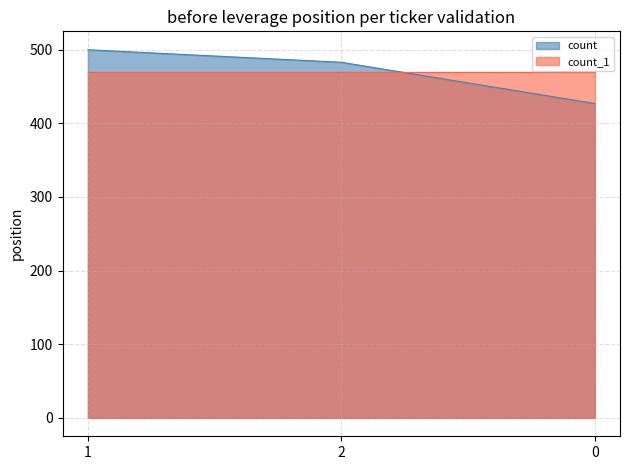

The chart shows a value of 427 at 0. True or false?

True